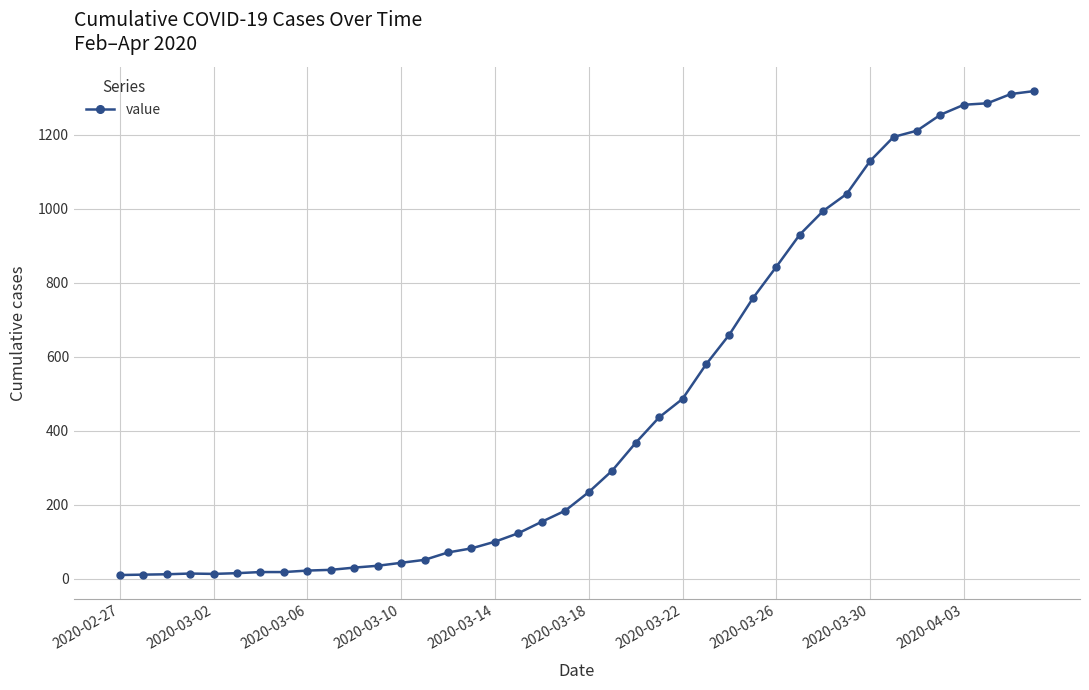

What is the greatest value displayed?

1318